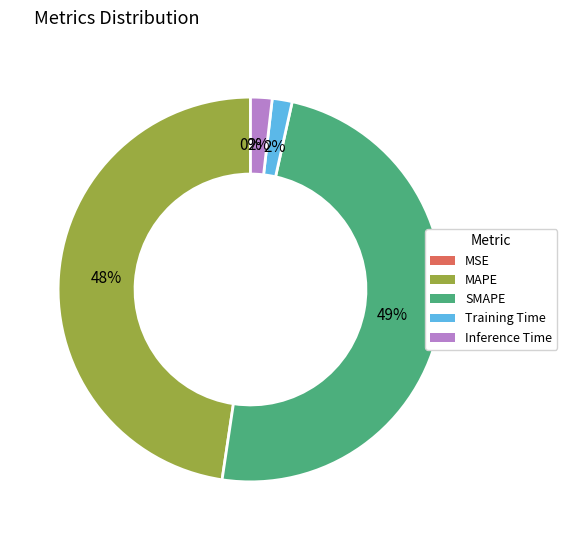

The MAPE slice represents 41% of the pie. True or false?

False